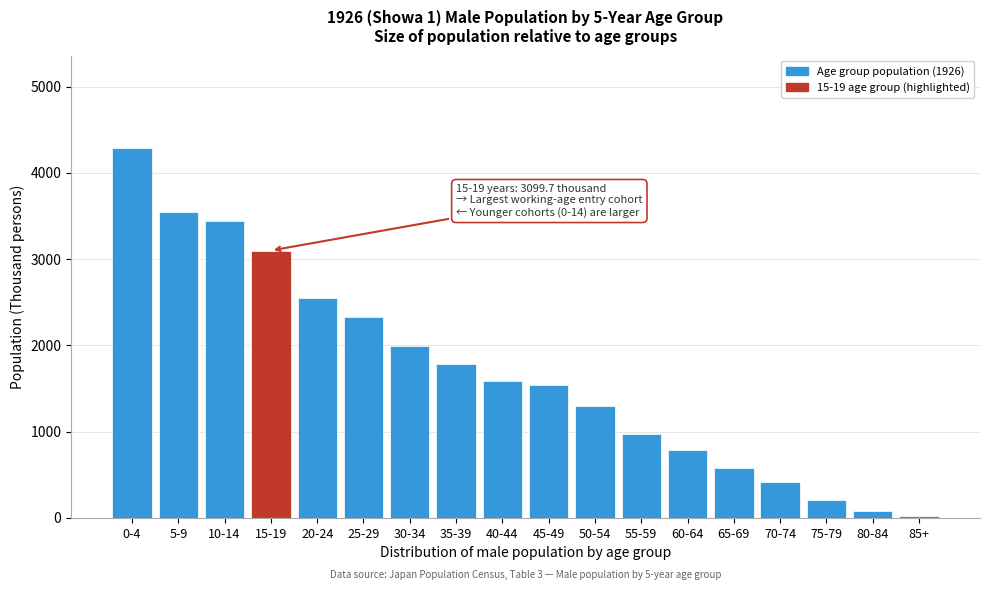

Reading left to right, extract all data points from this chart.

0-4=4286.5	5-9=3547.7	10-14=3436.8	15-19=3099.7	20-24=2554.5	25-29=2328.6	30-34=1987.4	35-39=1785.3	40-44=1590.3	45-49=1541.5	50-54=1297.4	55-59=977.2	60-64=785.6	65-69=572.8	70-74=414.4	75-79=211.6	80-84=81.1	85+=22.9